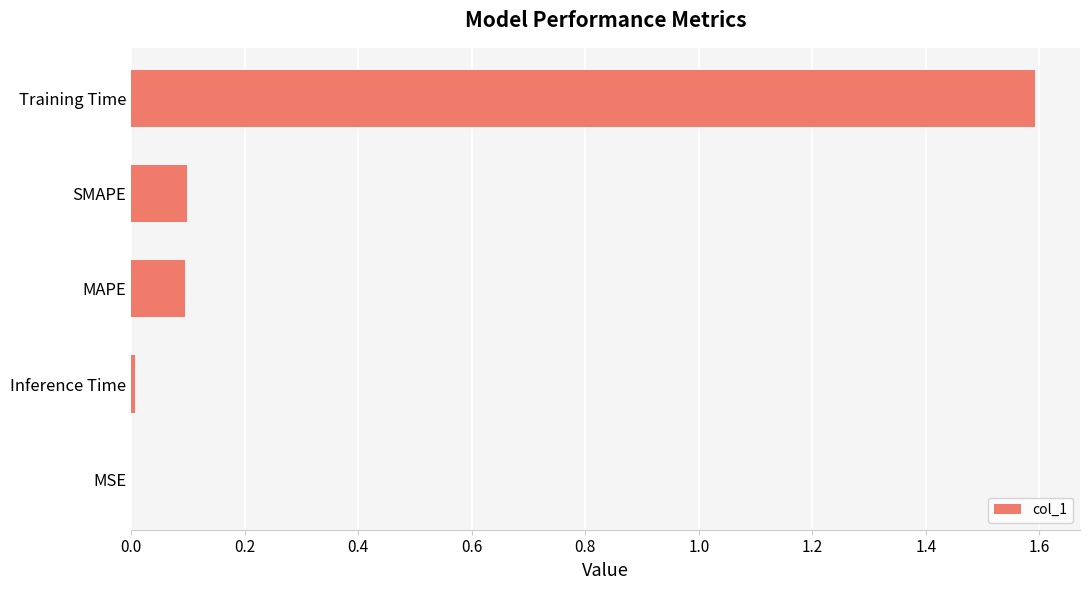

Which category has the highest value across all series?

Training Time